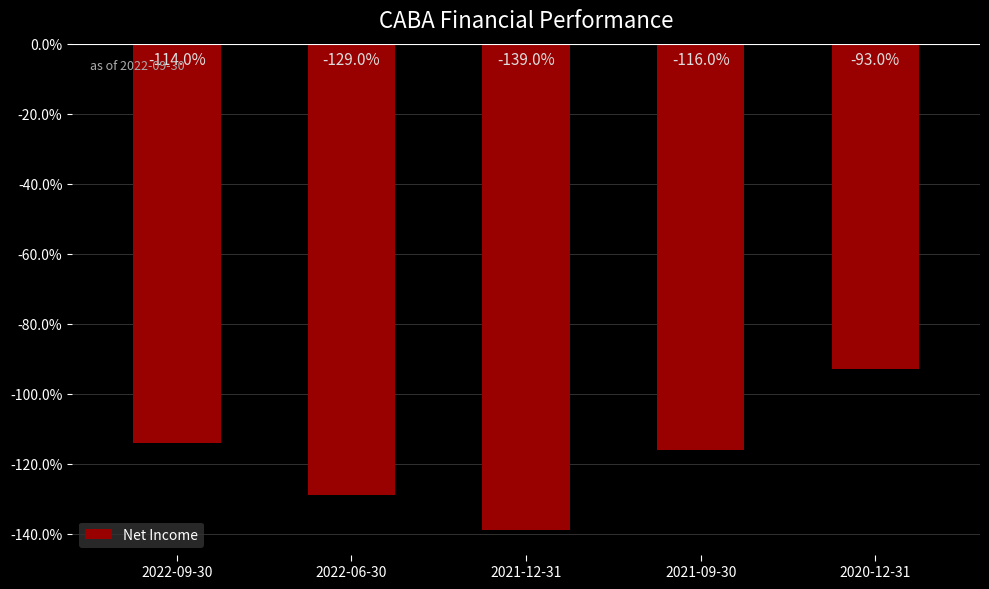

What is the label of the 3rd bar from the left?

2021-12-31